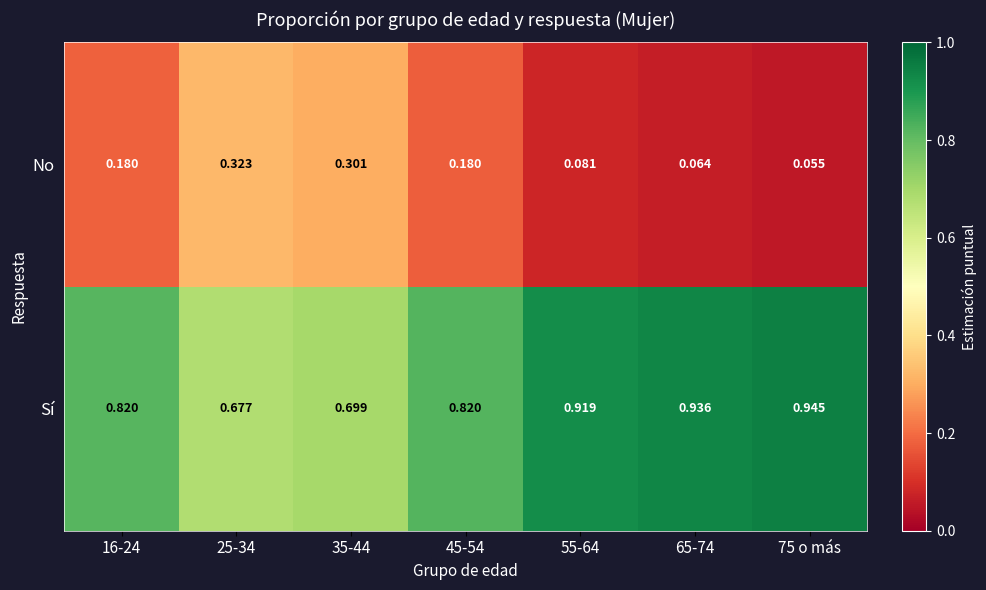

Is the value of Sí at 75 o más greater than the value of No at 35-44?

Yes